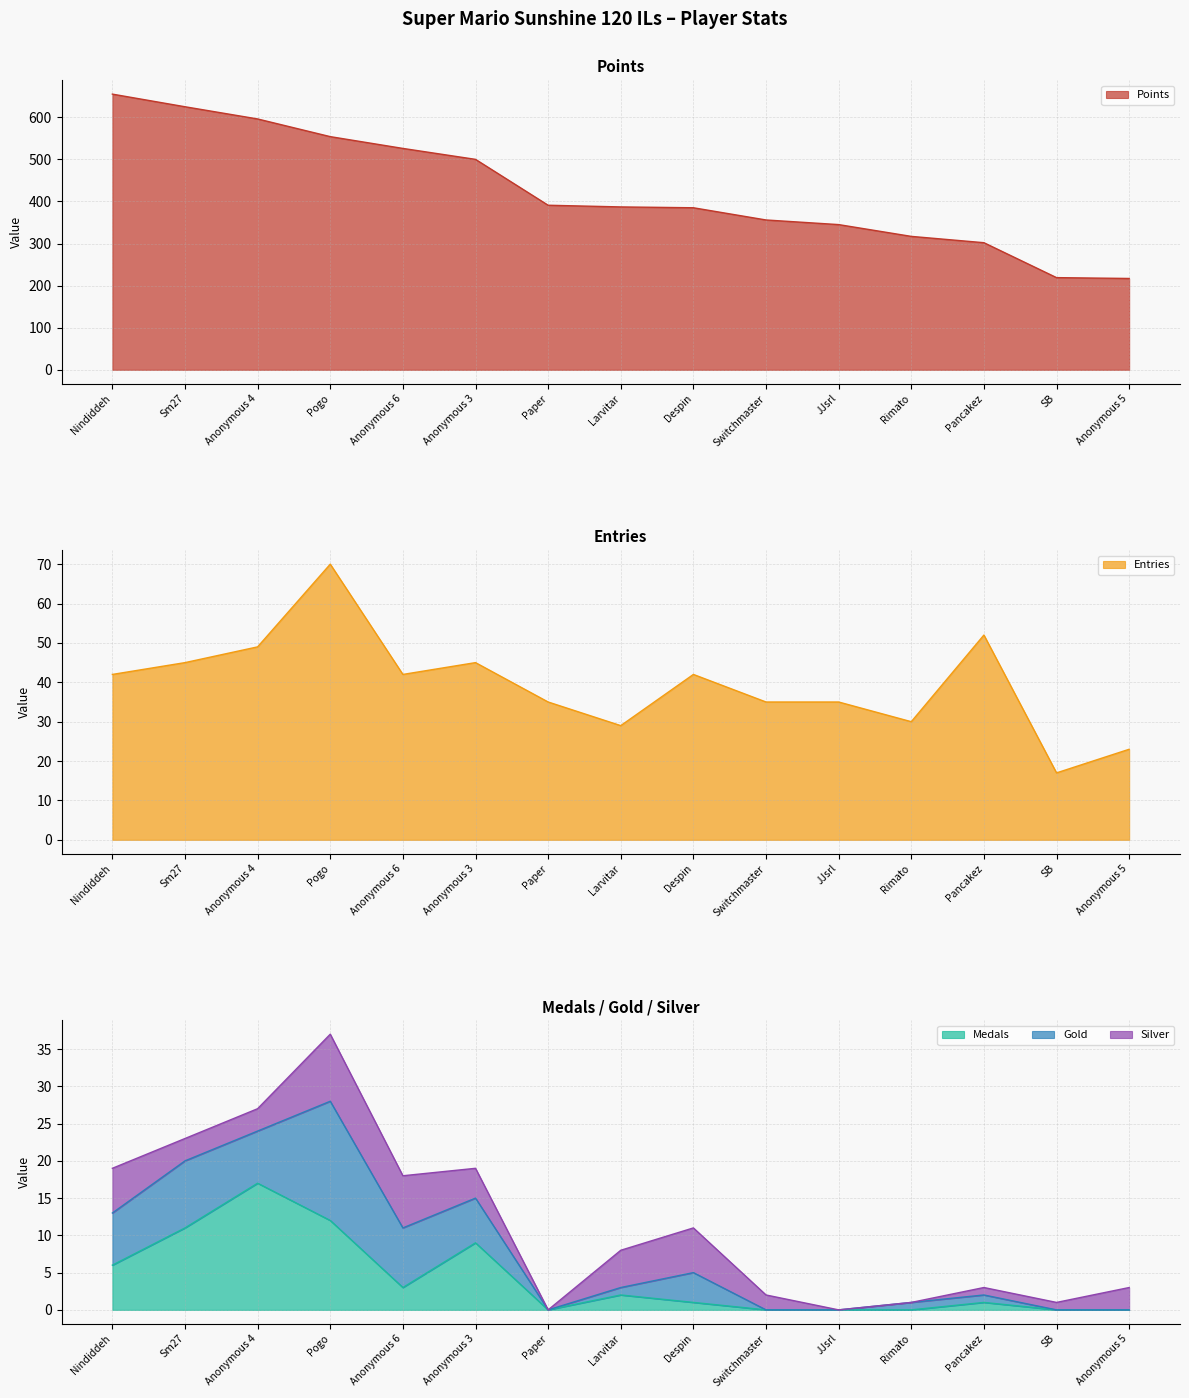

Where is Medals nearest to the value 8?

Anonymous 3